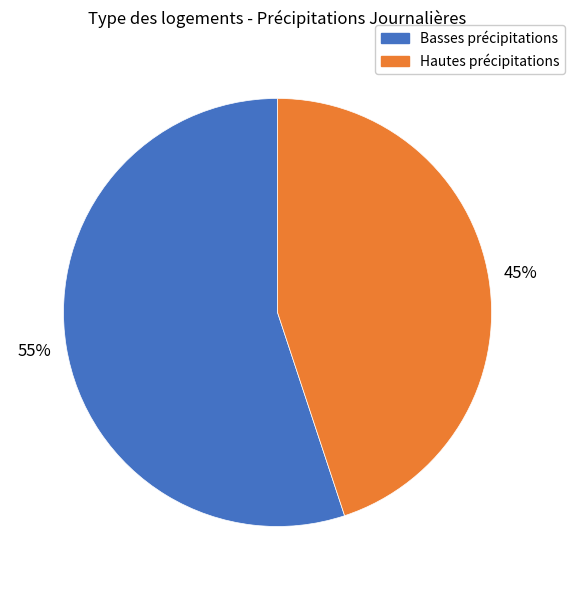

Is there a majority slice in this chart?

Yes